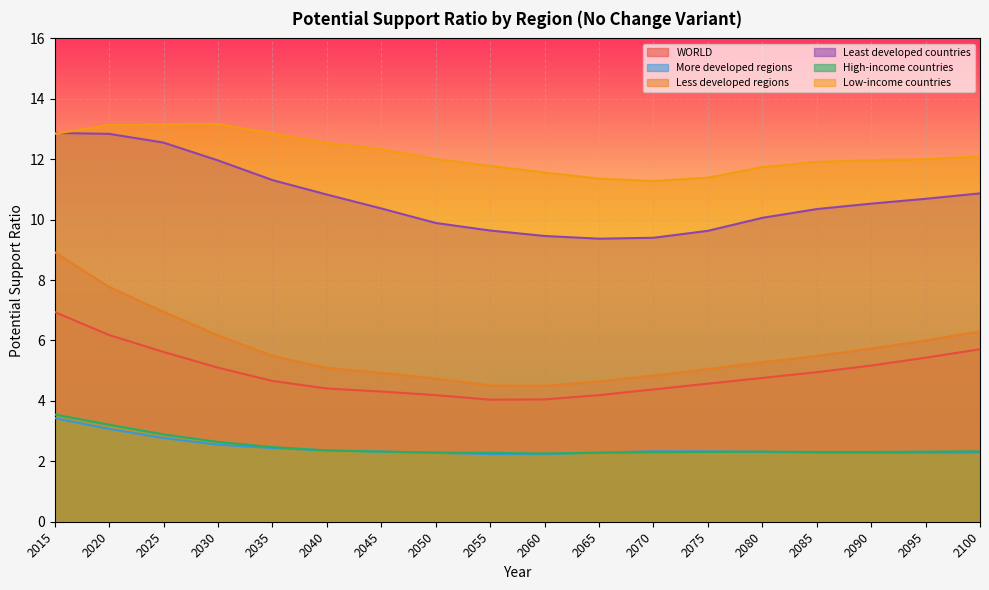

What is the difference between the High-income countries values at 2030 and 2040?

0.3